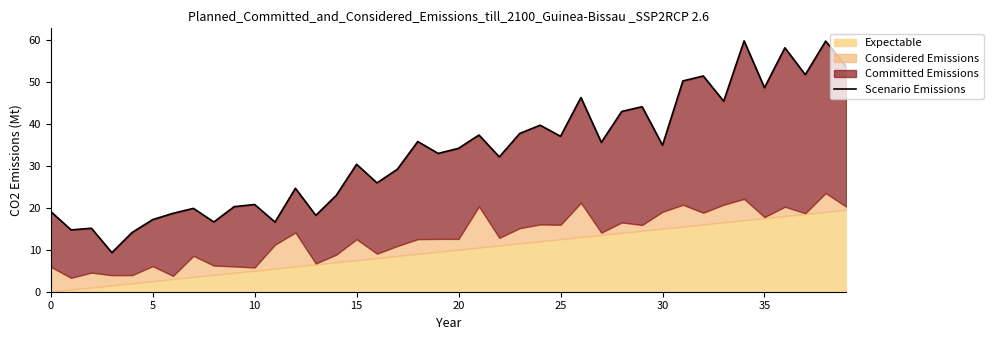

What is the label of the 14th point from the left?

13